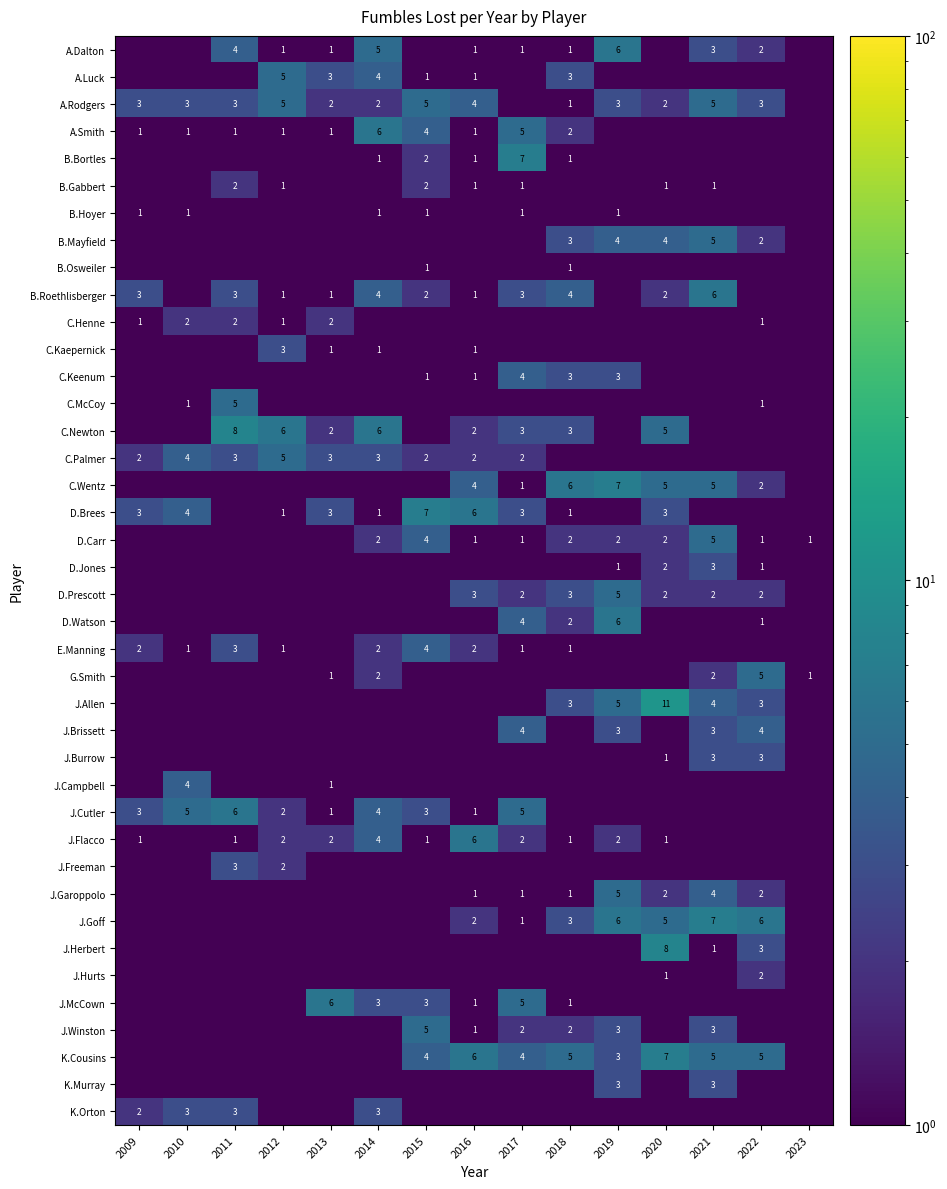

What is the sum of the A.Dalton values at 2018 and 2017?

2.0